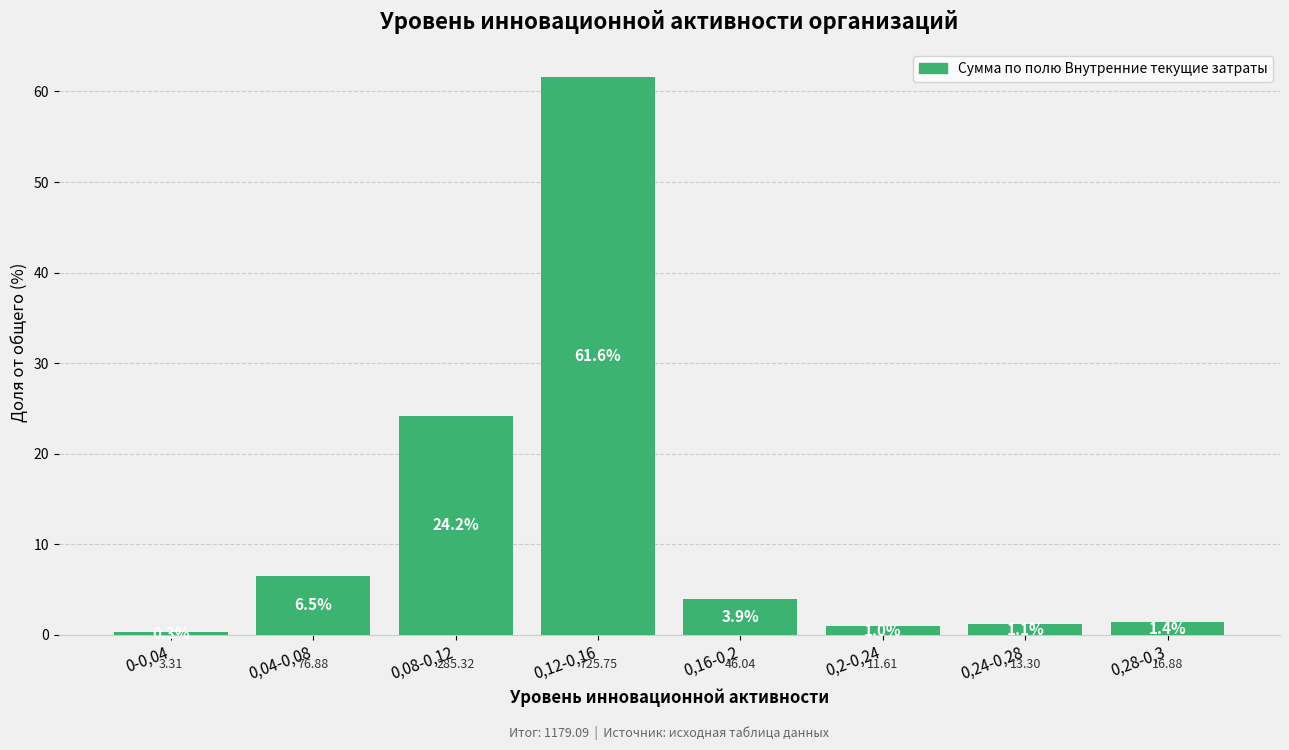

Rank the categories by value from lowest to highest.

0-0,04, 0,2-0,24, 0,24-0,28, 0,28-0,3, 0,16-0,2, 0,04-0,08, 0,08-0,12, 0,12-0,16